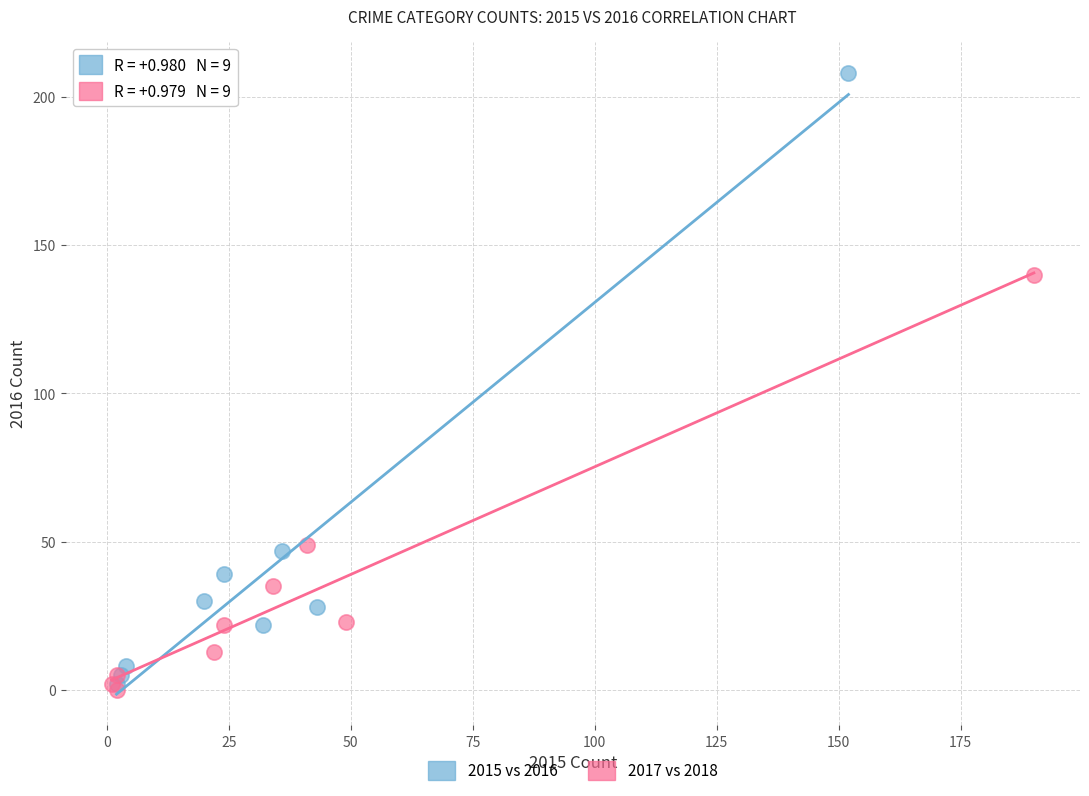

Which series has the widest spread of Y values?

2015 vs 2016